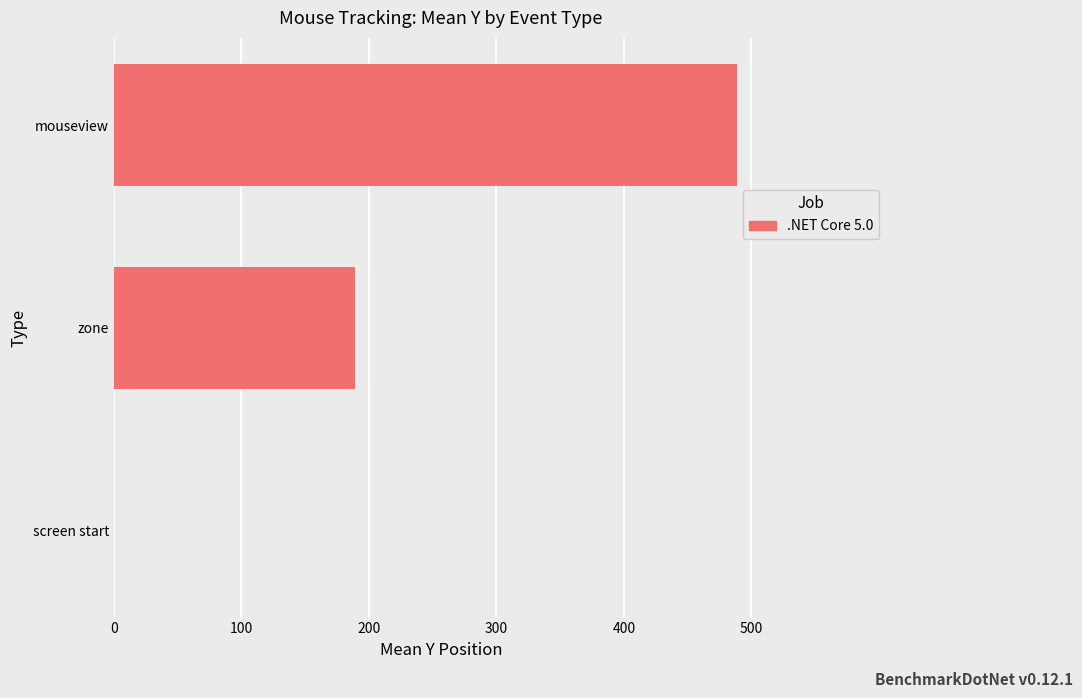

What value does the data have at mouseview?

489